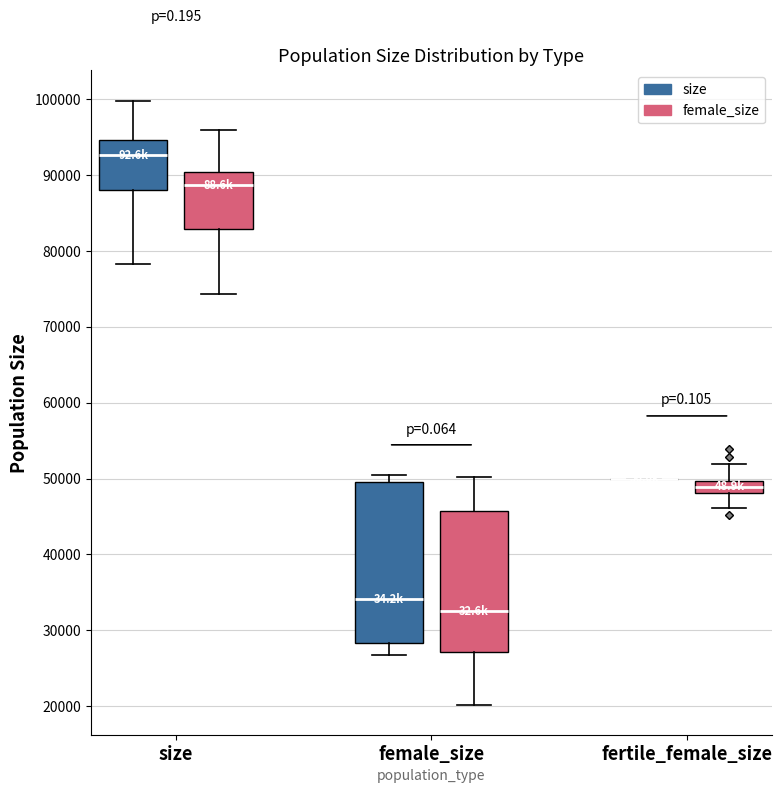

Reading left to right, transcribe this box plot: for each box, give where its median line is, the range the box spans, and where its two whiskers end, as read against the y-axis. The values are not printed on the chart, so give them approximately, as read against the axis.

size (size): median 93000, box 88000 to 95000, whiskers 78000 to 100000
size (female_size): median 89000, box 83000 to 90000, whiskers 74000 to 96000
female_size (size): median 34000, box 28000 to 50000, whiskers 27000 to 50000 (just above the box's upper edge)
female_size (female_size): median 33000, box 27000 to 46000, whiskers 20000 to 50000
fertile_female_size (size): box collapsed to a line at 50000, whiskers 50000 to 50000
fertile_female_size (female_size): median 49000, box 48000 to 50000, whiskers 46000 to 52000